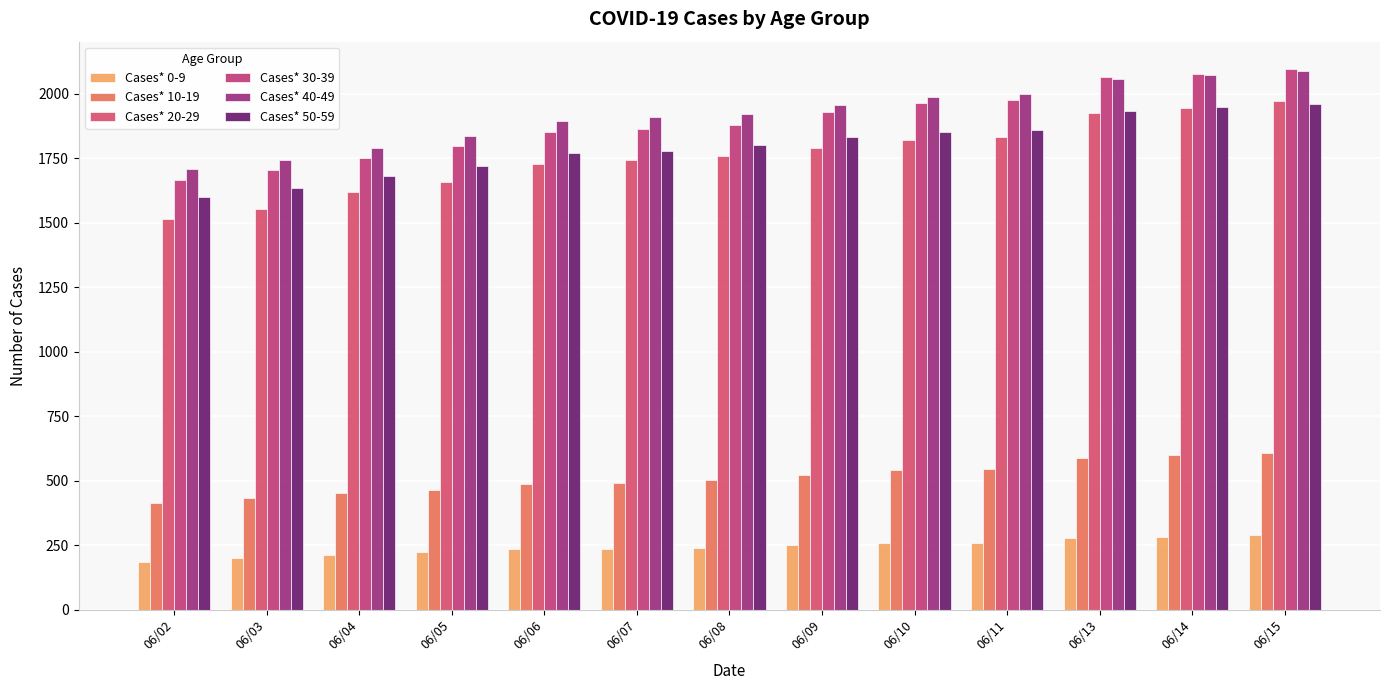

Between 06/15 and 06/02, which is larger?

06/15